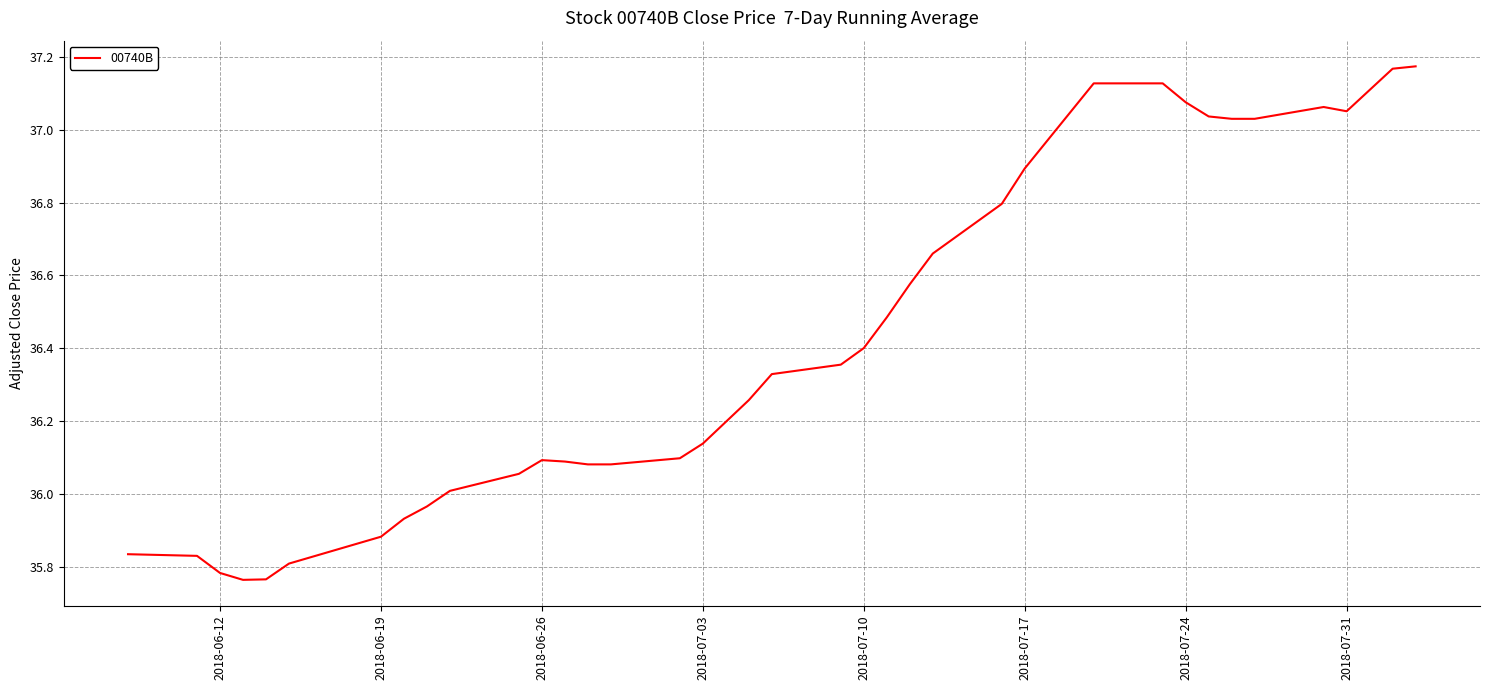

What is the difference between the maximum and minimum values?

1.4